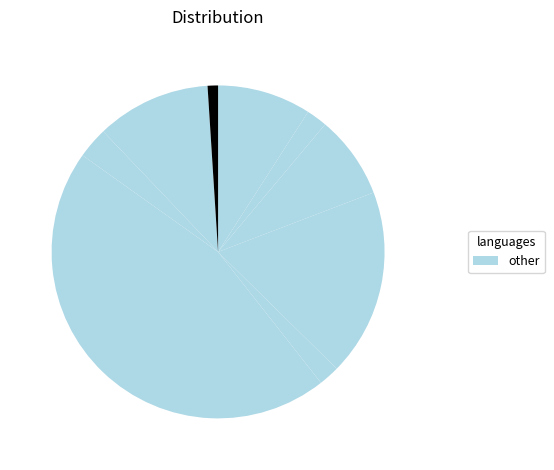

How many segments does this pie chart have?

9